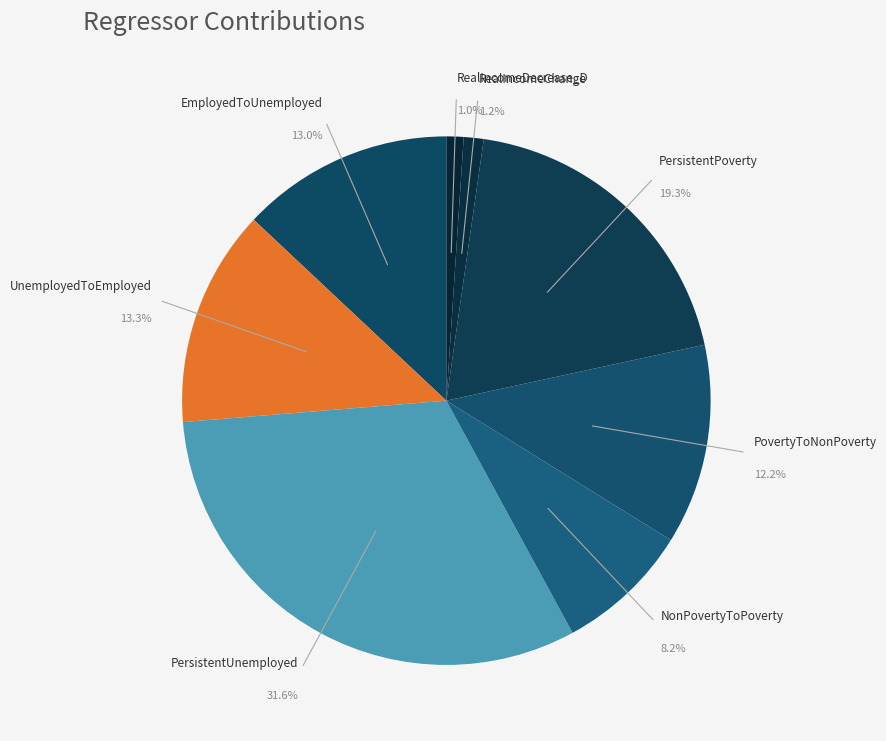

How many slices are in this pie chart?

8